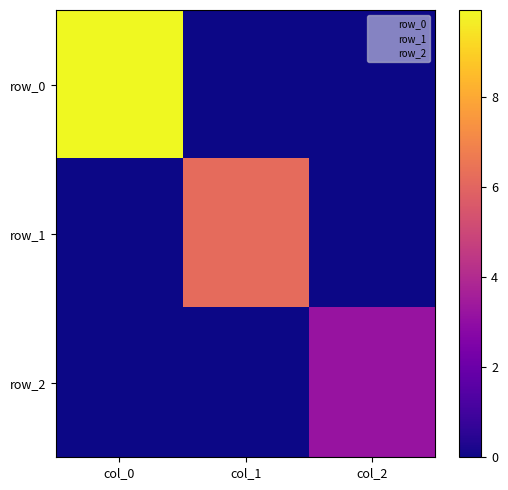

Between col_0 and col_1, which series saw the biggest shift?

row_0